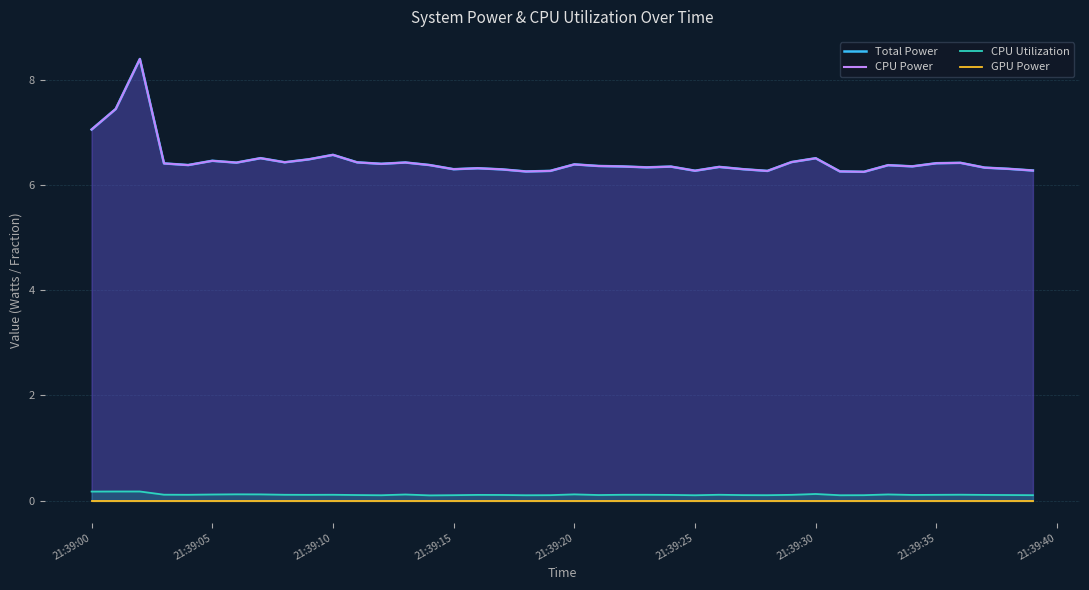

What are all the series names shown in the legend?

Total Power, CPU Power, CPU Utilization, GPU Power